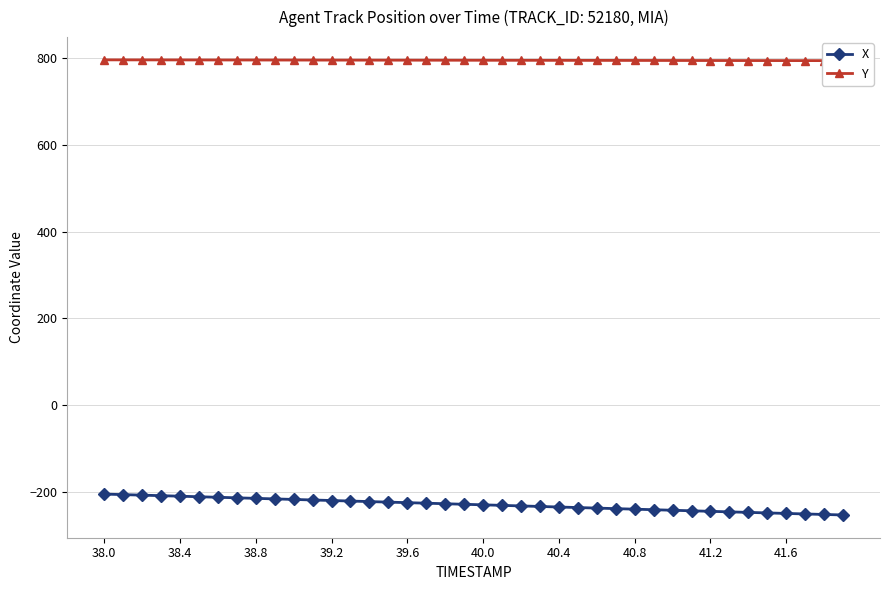

What is the highest value of the X series?

-205.1